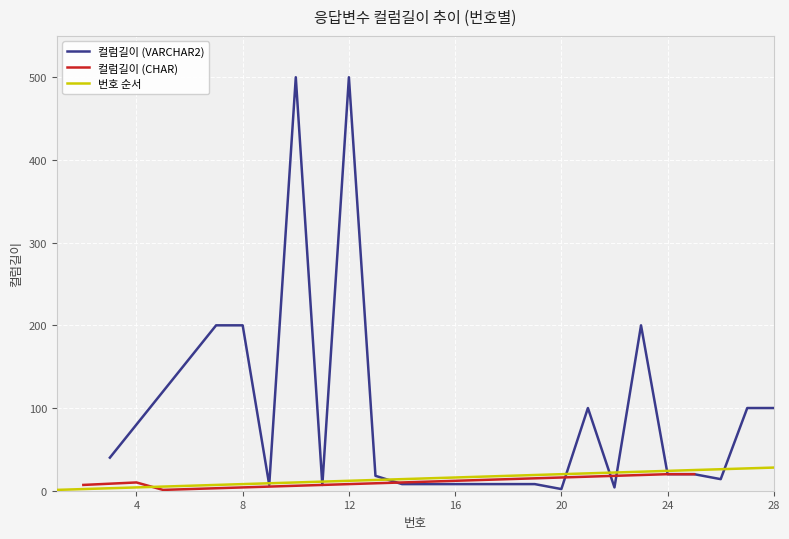

The value of 컬럼길이 (VARCHAR2) at 8 is 70. True or false?

False